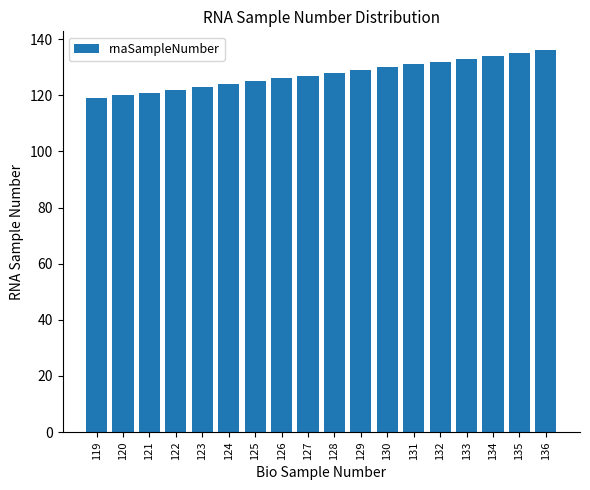

What is the ratio of the value at 120 to the value at 123?

1.0